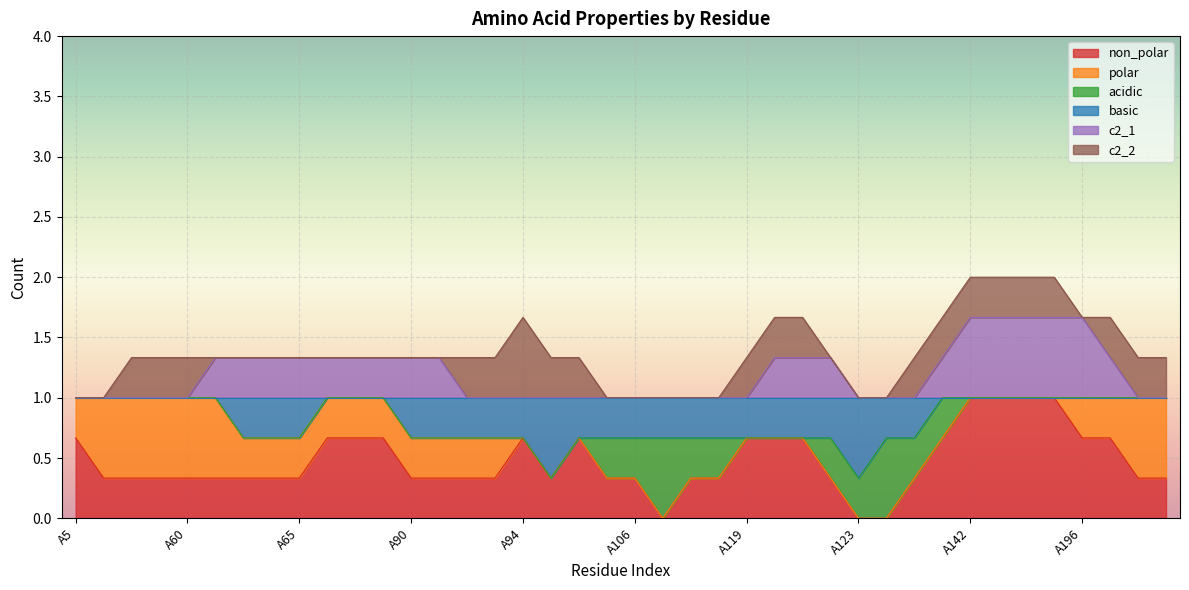

How many times do c2_2 and c2_1 cross each other?

4